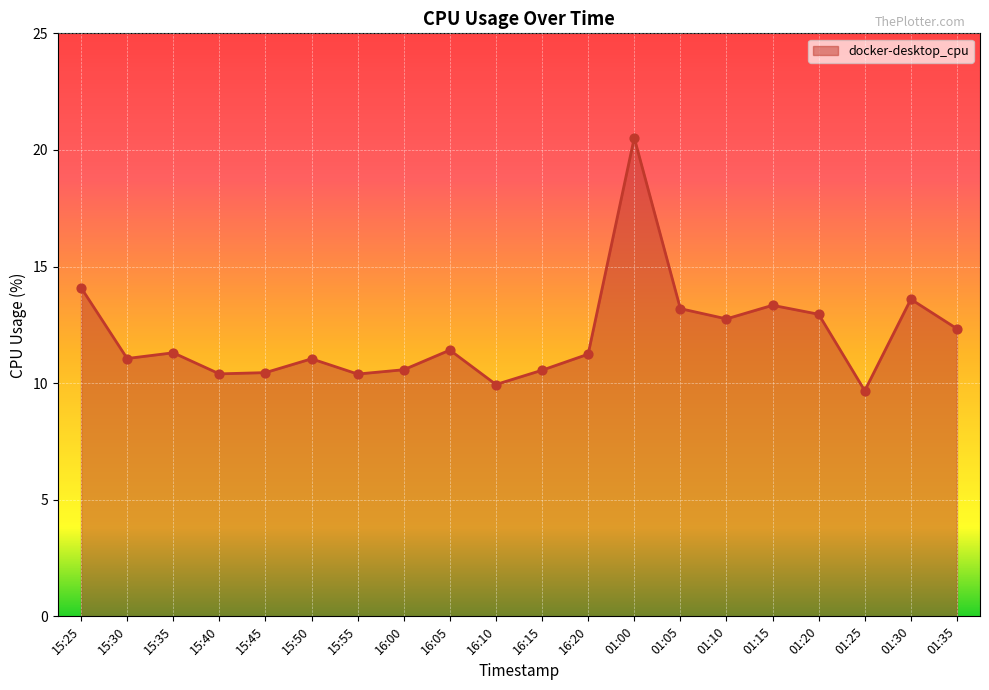

Between 15:40 and 01:00, which is larger?

01:00